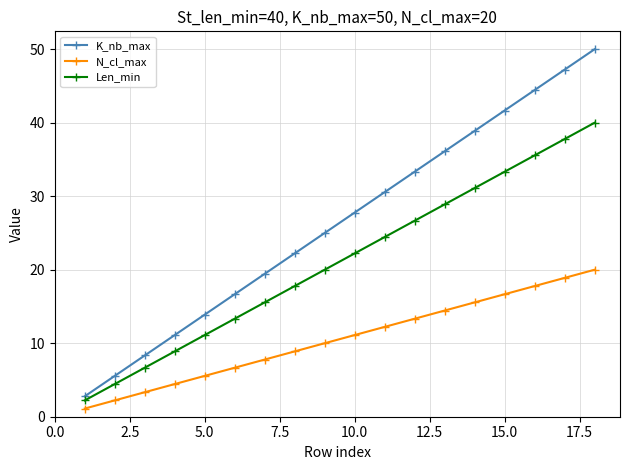

Which series has the largest total across all categories?

K_nb_max